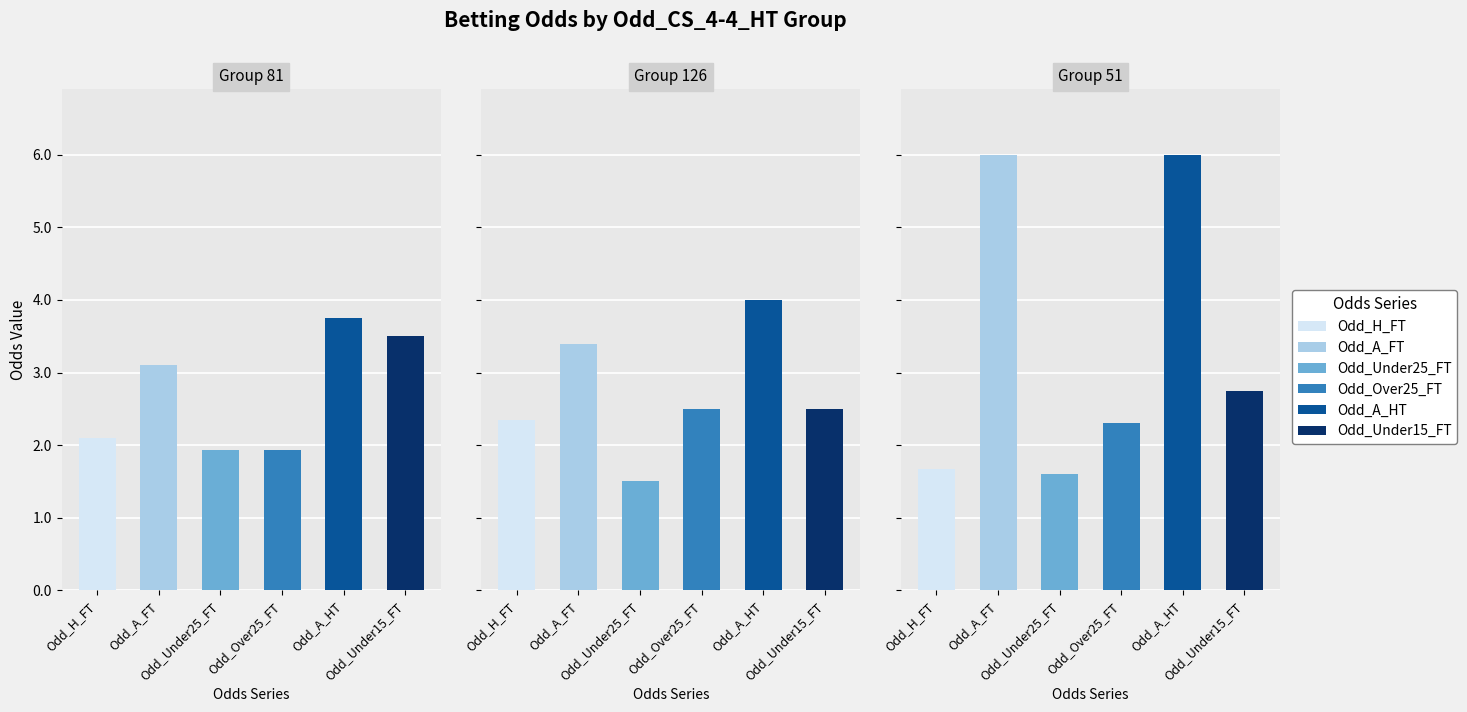

What is the average value of the Odd_Under25_FT series?

1.7